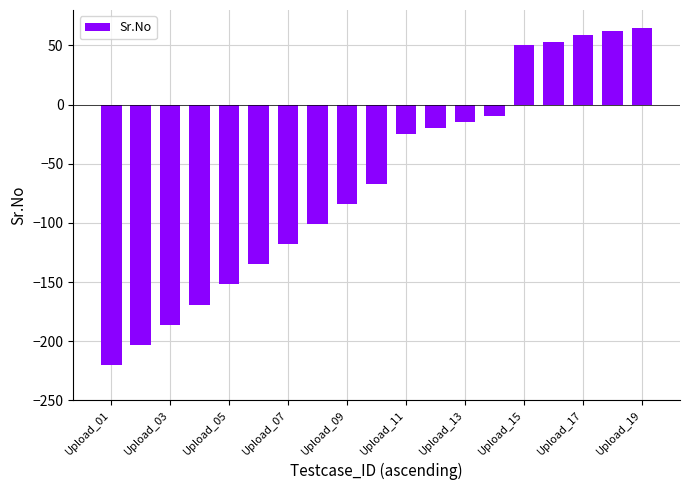

Reading left to right, what are all the values shown in this chart?

-220	-203	-186	-169	-152	-135	-118	-101	-84	-67	-25	-20	-15	-10	50	53	59	62	65